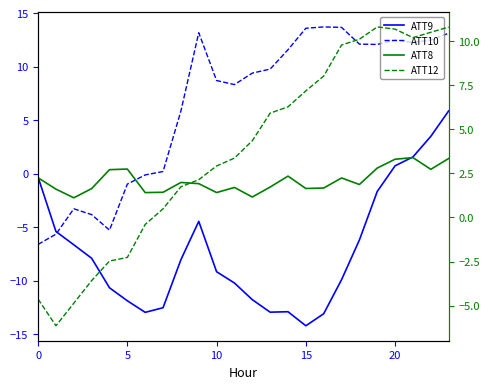

What is the difference between the ATT8 values at 18 and 15?

0.2